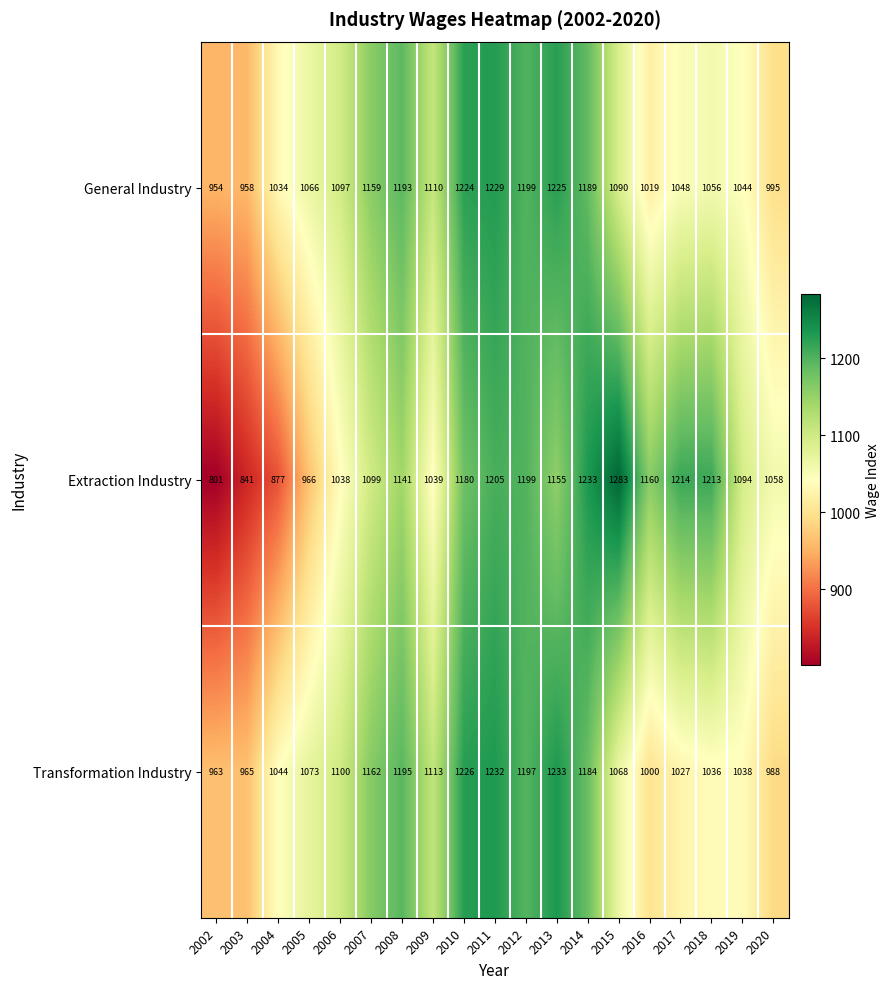

Rank the categories by Transformation Industry value from highest to lowest.

2013, 2011, 2010, 2012, 2008, 2014, 2007, 2009, 2006, 2005, 2015, 2004, 2019, 2018, 2017, 2016, 2020, 2003, 2002